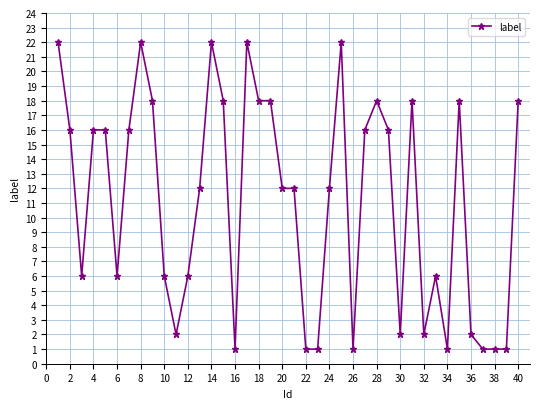

What is the average value?

11